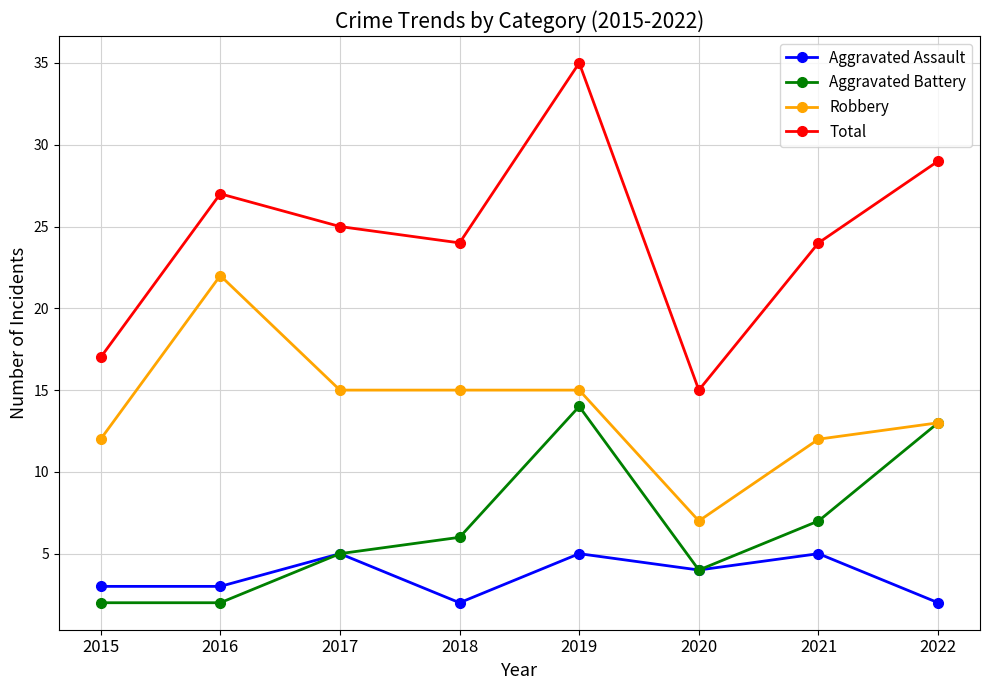

The Robbery series shows 2 at 2020. True or false?

False